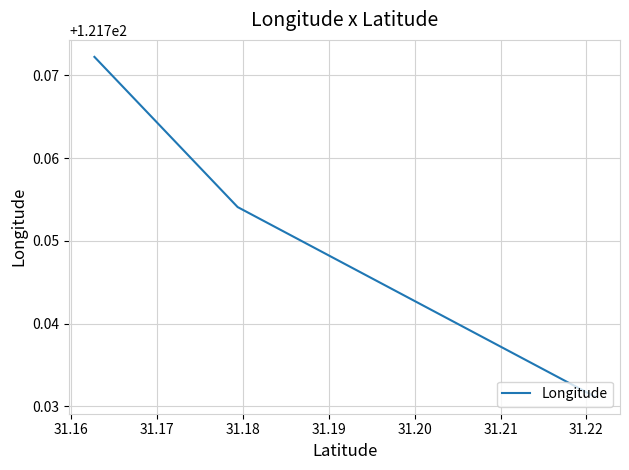

The value at 31.17 is 72.9. True or false?

False